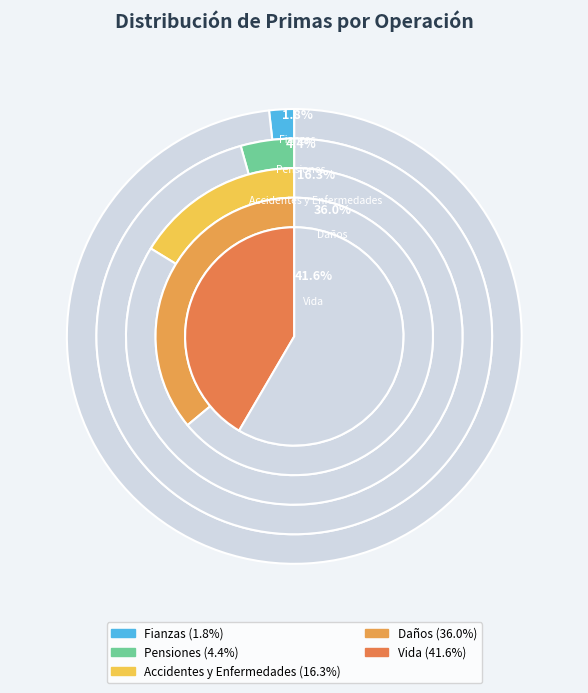

Is the sum of Daños and Fianzas greater than half?

No